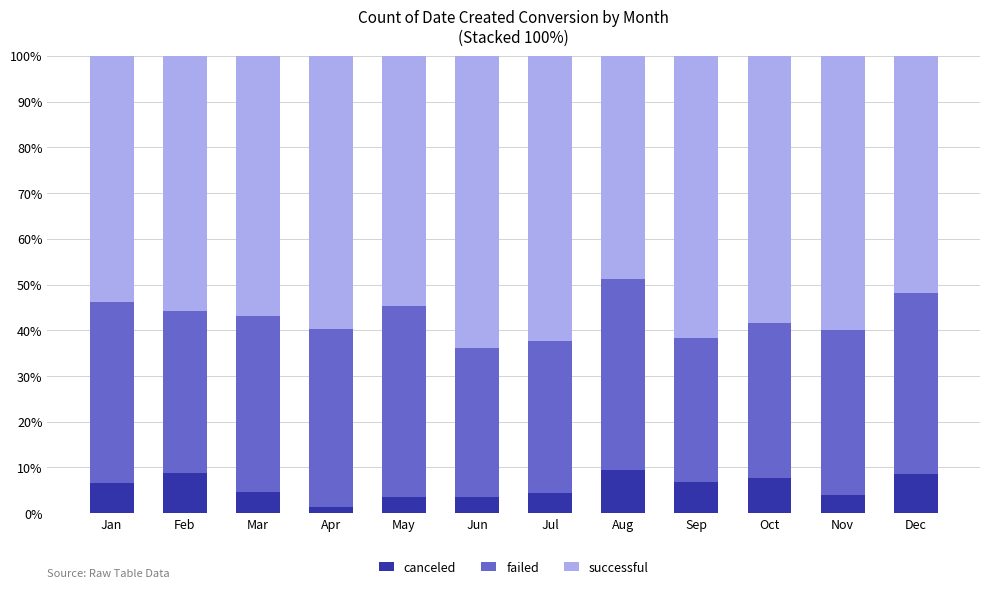

Which category has the lowest value in the canceled series?

Apr